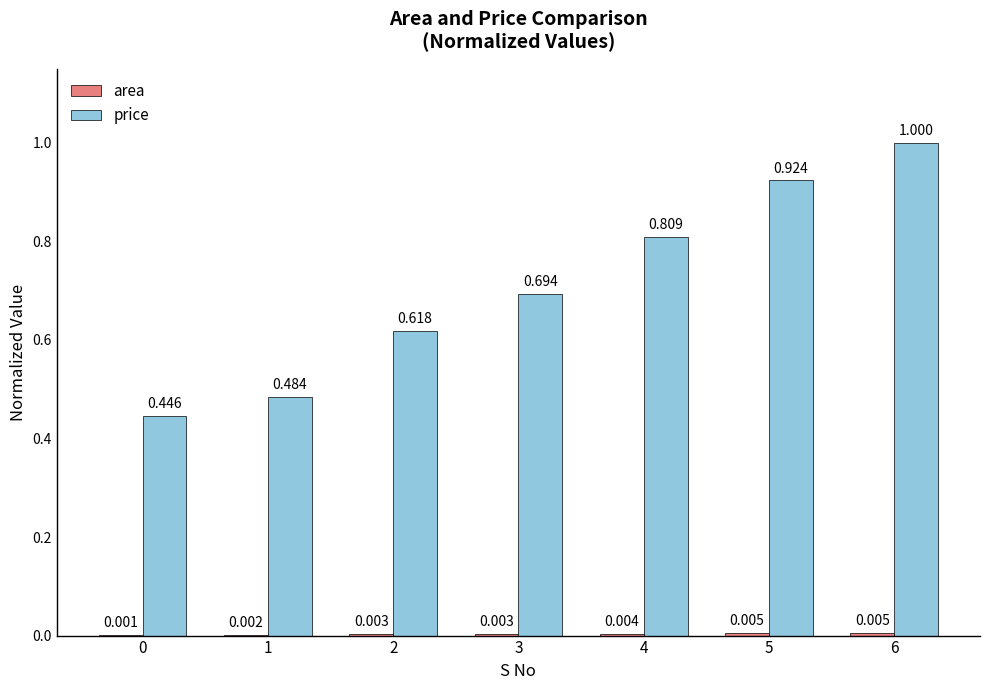

Which series changed the most between 2 and 6?

price